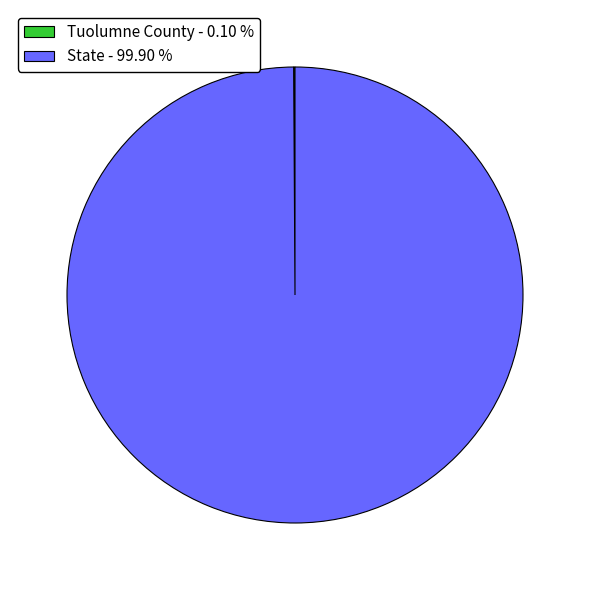

Is there any slice that represents more than half of the pie?

Yes